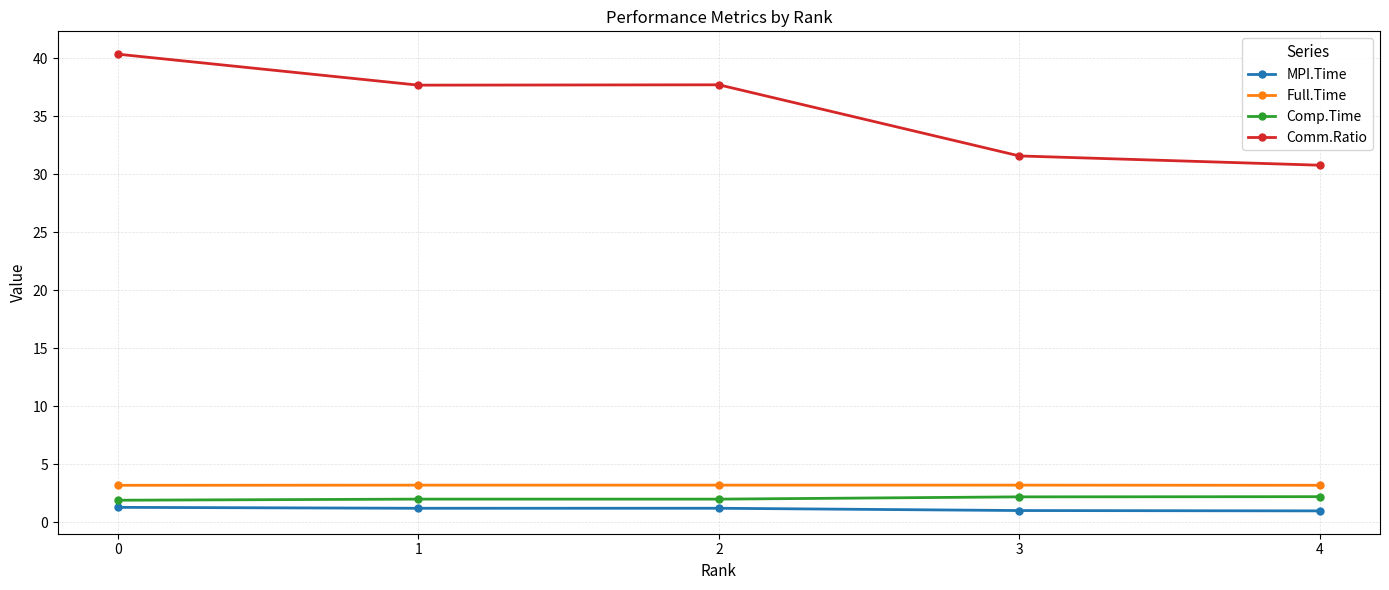

What is the lowest value of the Full.Time series?

3.2